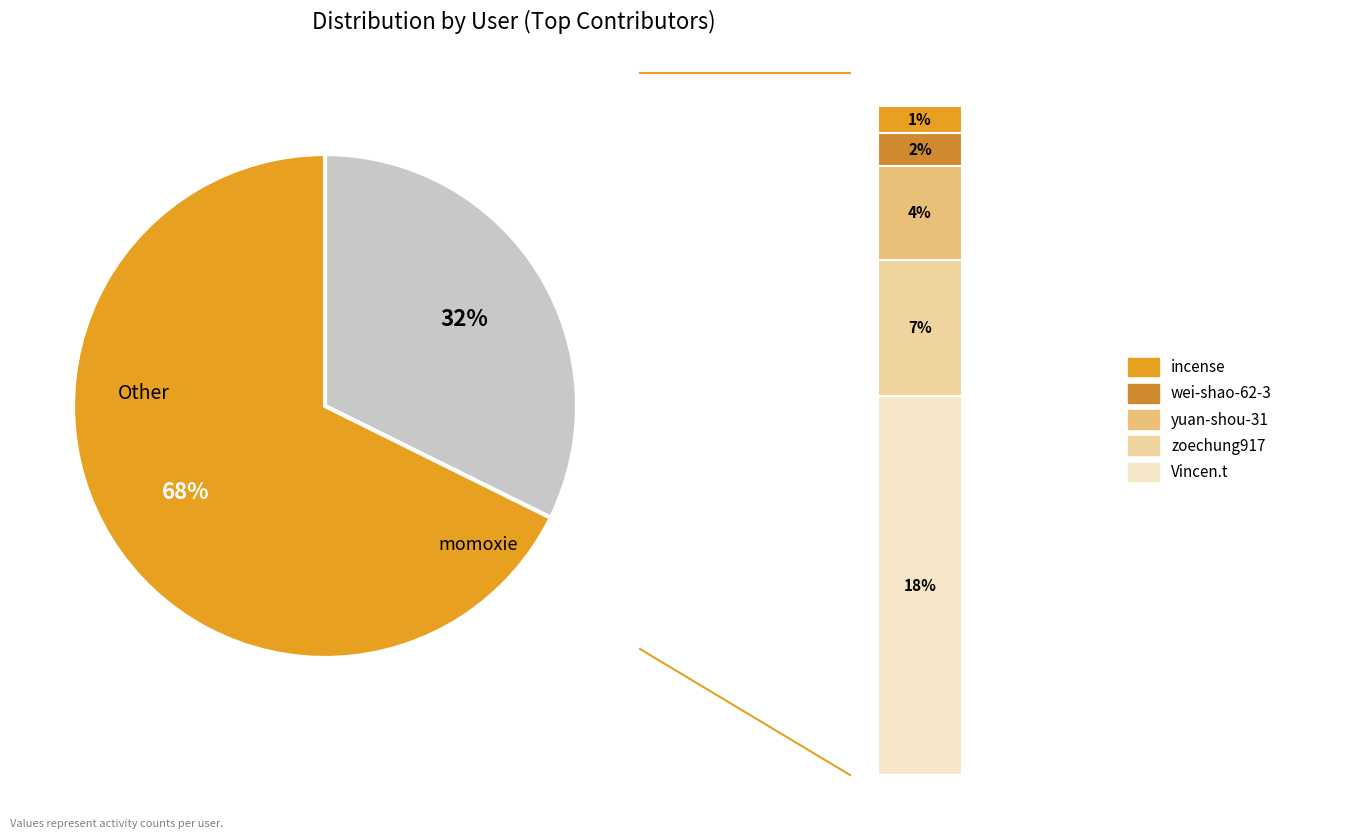

To the nearest percent, what percentage of the pie is Vincen.t?

18%